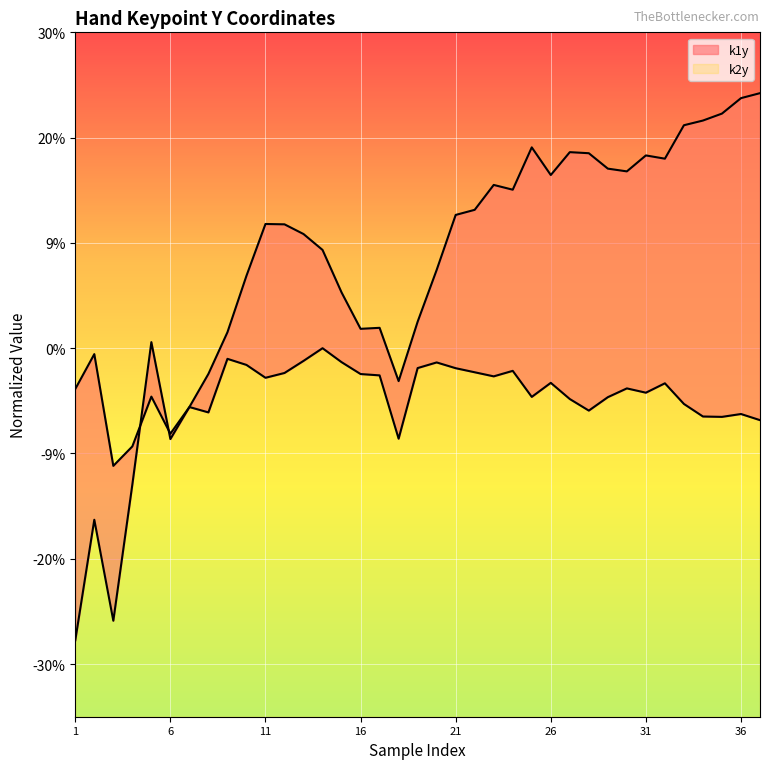

What is the difference between the highest and lowest values at 26?

0.2